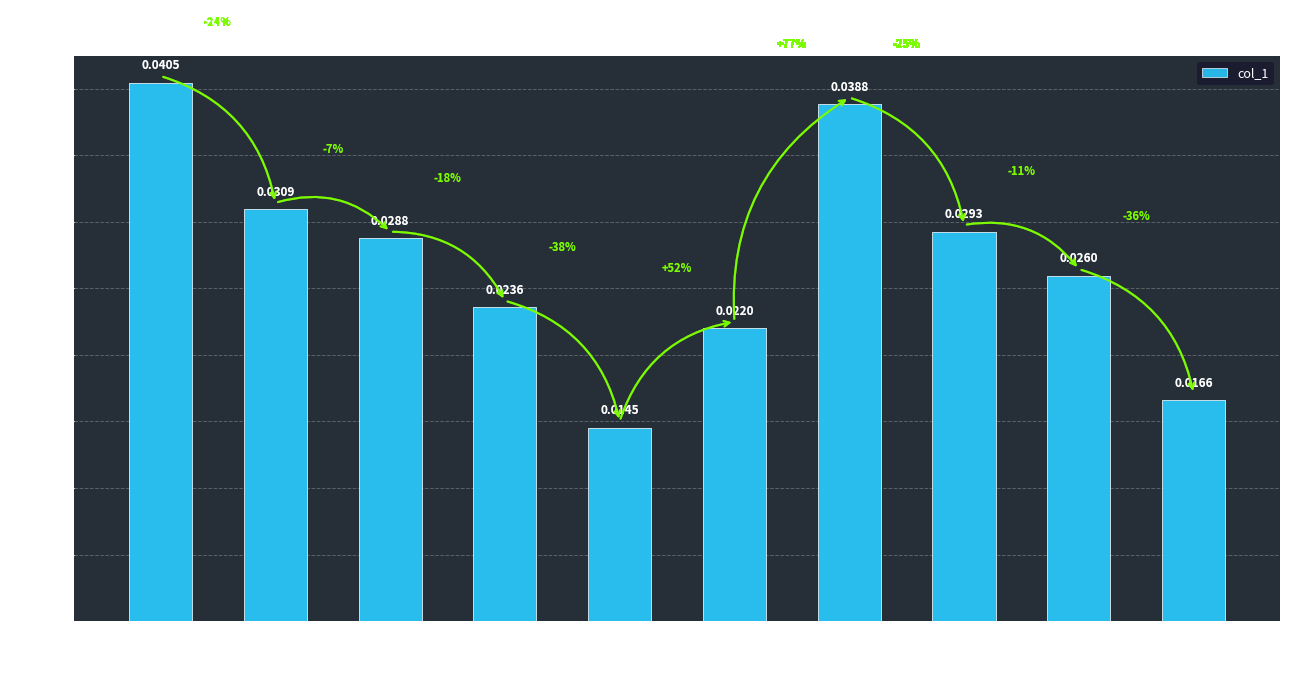

What is the sum of all values?

0.3